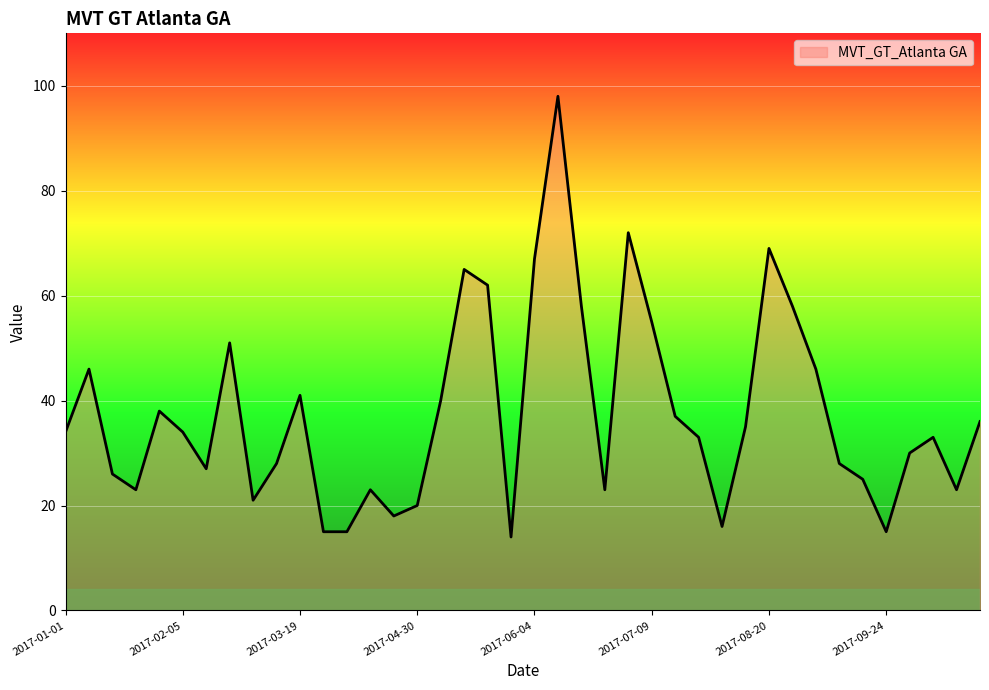

What is the greatest value displayed?

98